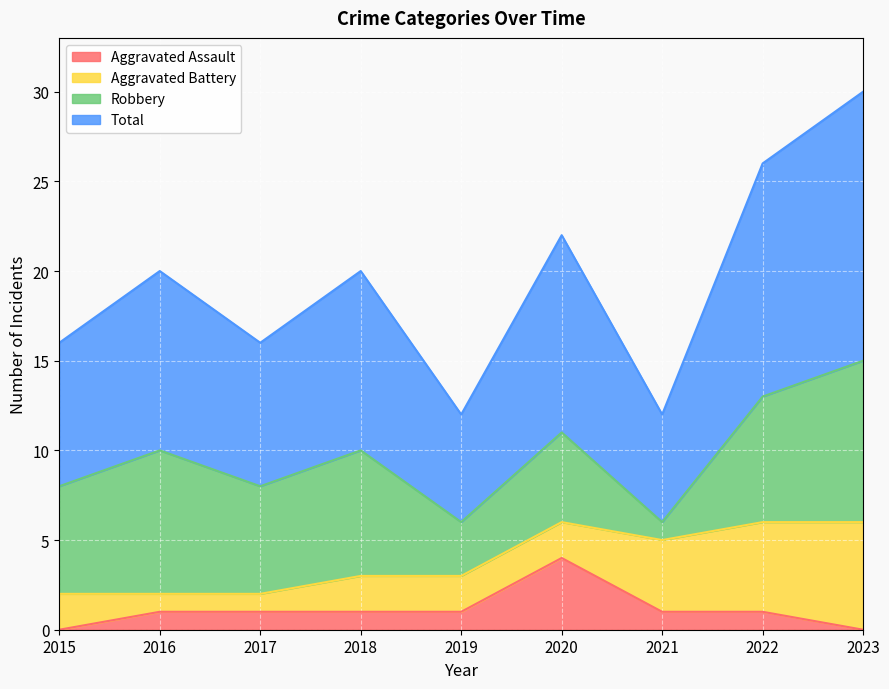

Between 2019 and 2021, which series saw the biggest shift?

Aggravated Assault